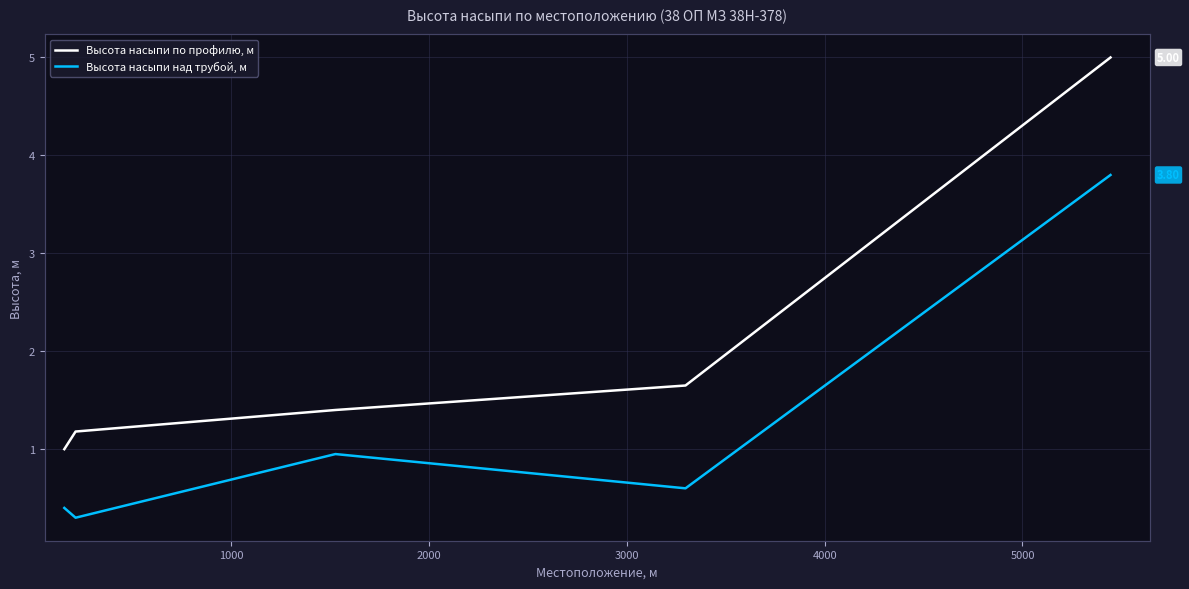

List the series in order of their peak value, highest first.

Высота насыпи по профилю, м, Высота насыпи над трубой, м